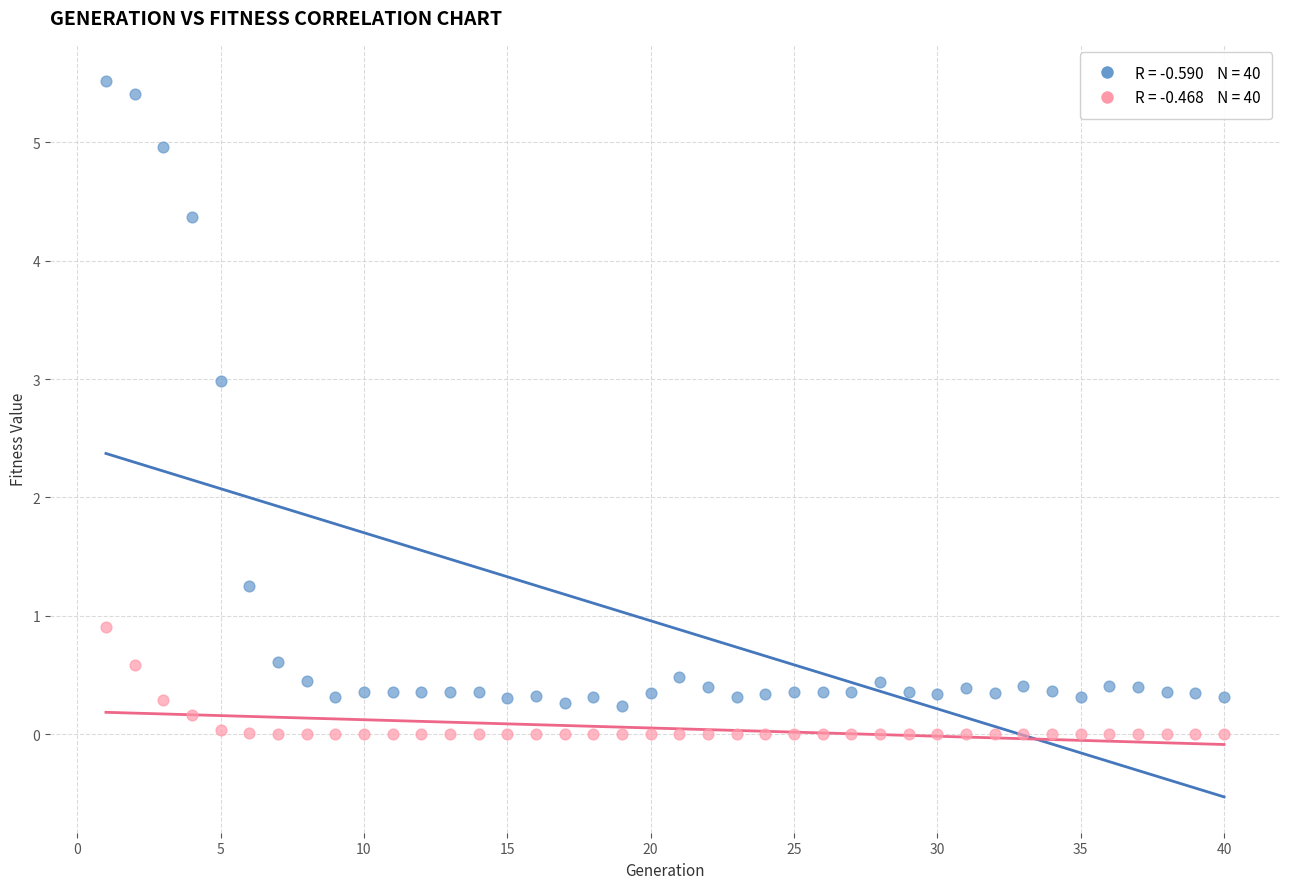

Across all data points, what is the range of Y values (max minus min)?

5.5